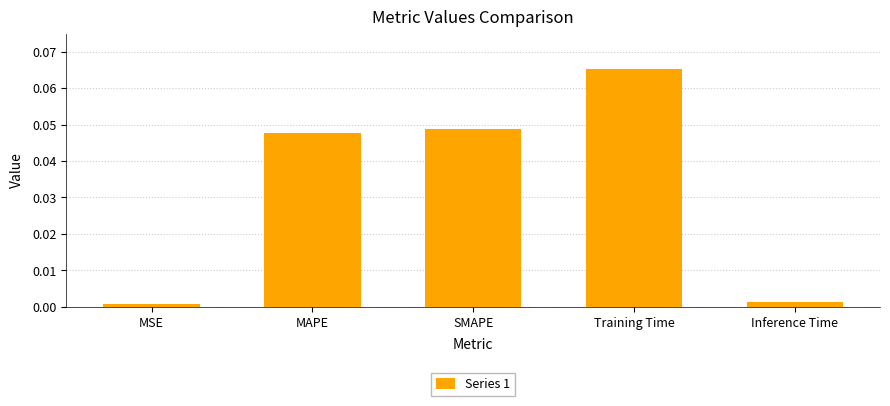

List the labels in order of value, largest first.

Training Time, SMAPE, MAPE, Inference Time, MSE